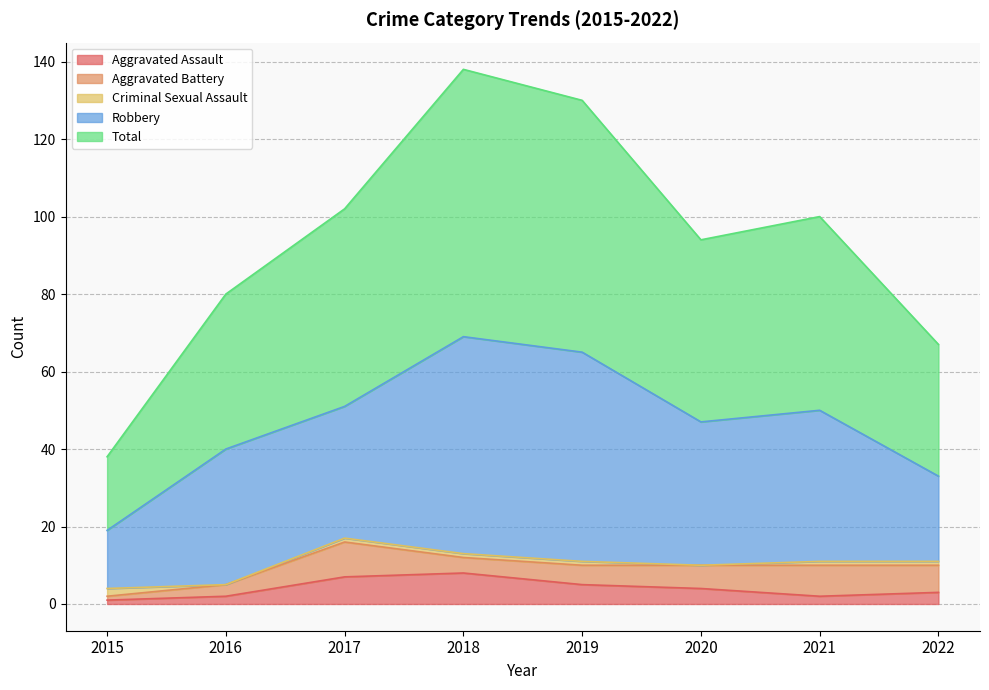

Count the number of categories in the chart.

8